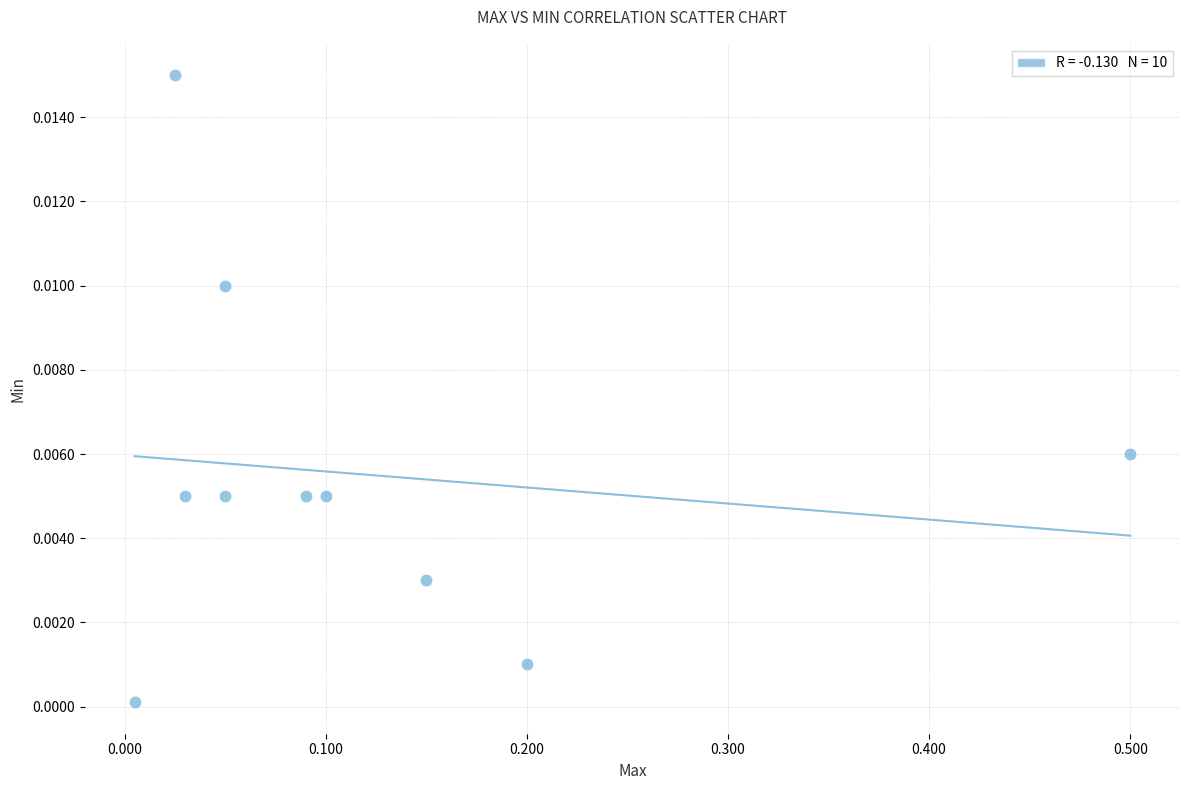

What is the range of X values (max minus min)?

0.5